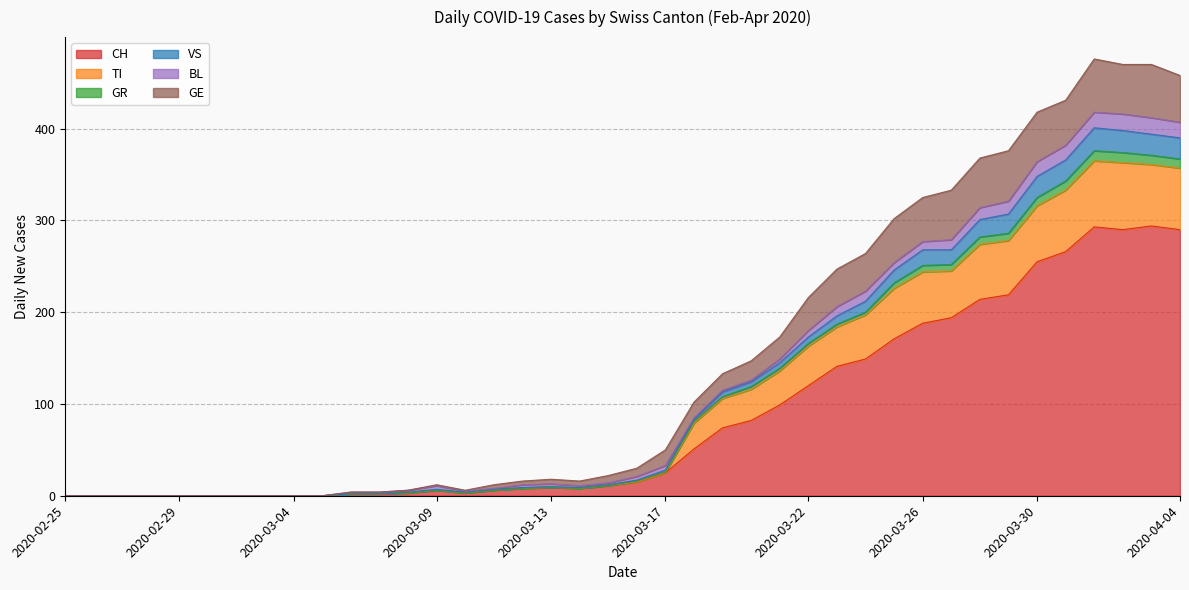

What is the label of the 5th point from the right?

2020-03-31